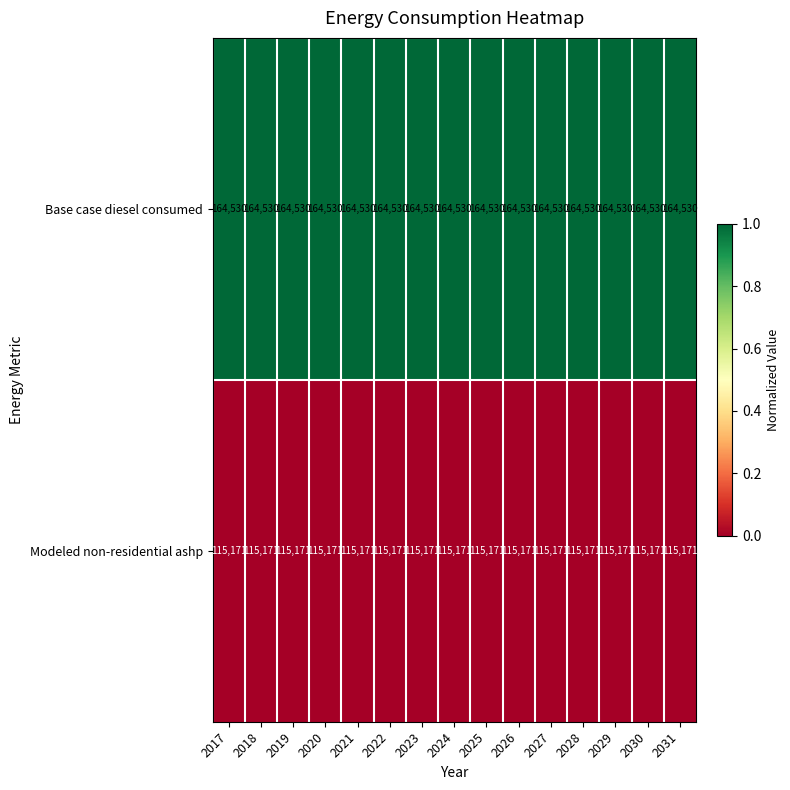

The value of Base case diesel consumed at 2028 is 239925. True or false?

False